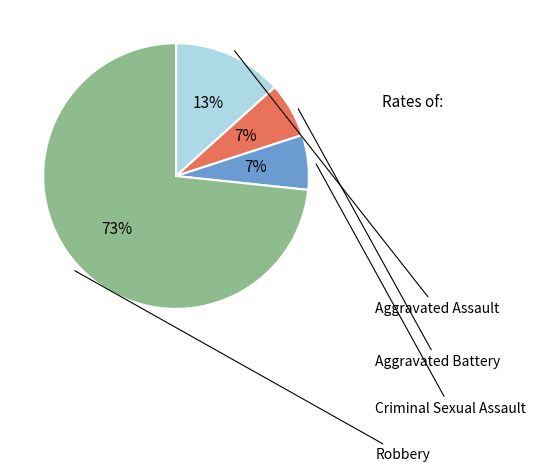

How many segments does this pie chart have?

4